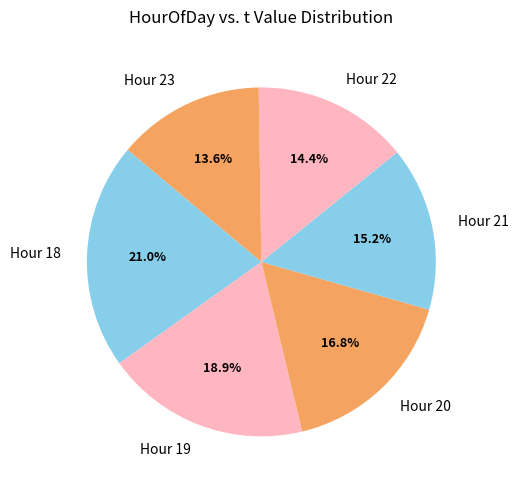

Rank the categories by value from lowest to highest.

Hour 23, Hour 22, Hour 21, Hour 20, Hour 19, Hour 18